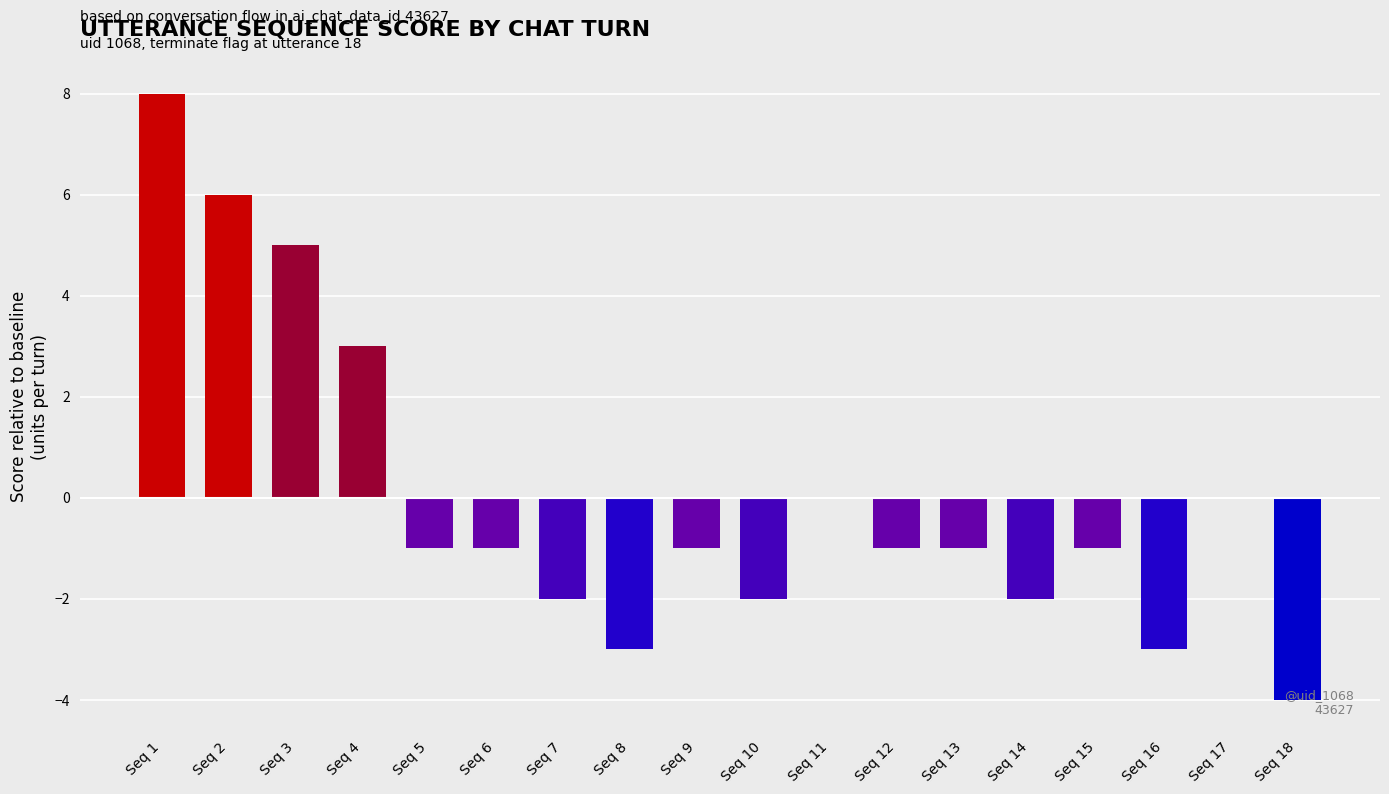

How many data points does each series have?

18